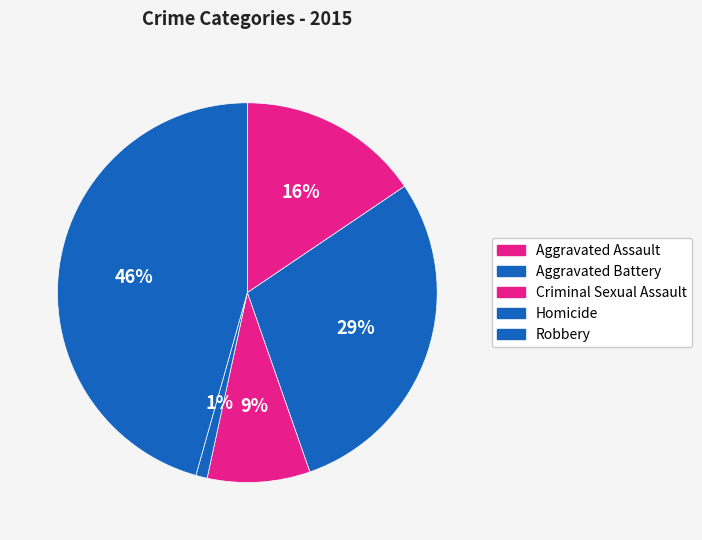

Rank the categories by value from lowest to highest.

Homicide, Criminal Sexual Assault, Aggravated Assault, Aggravated Battery, Robbery